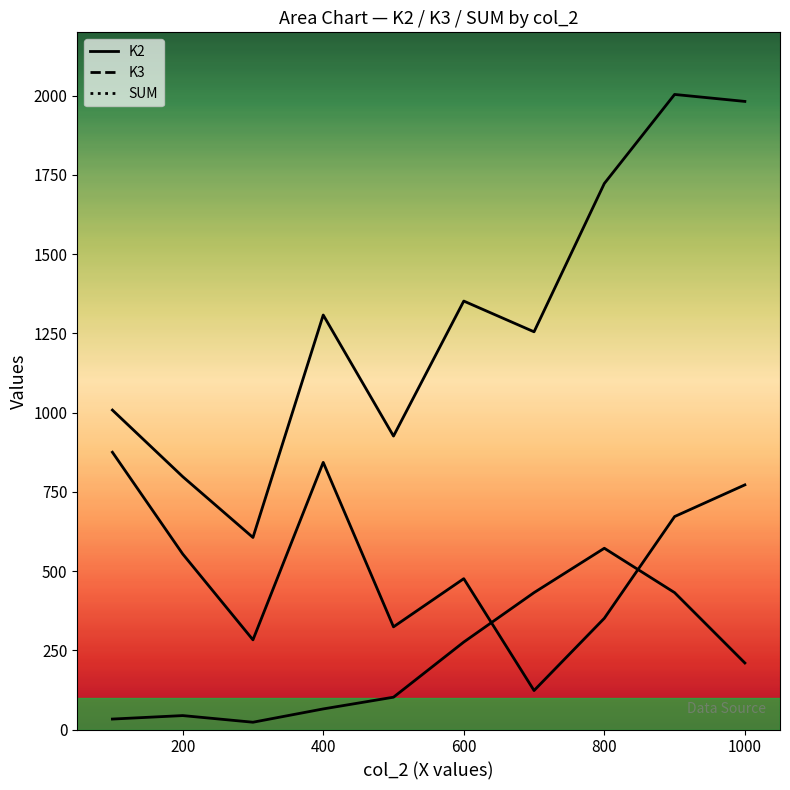

What is the value of the SUM point at the 8th from the left?

1723